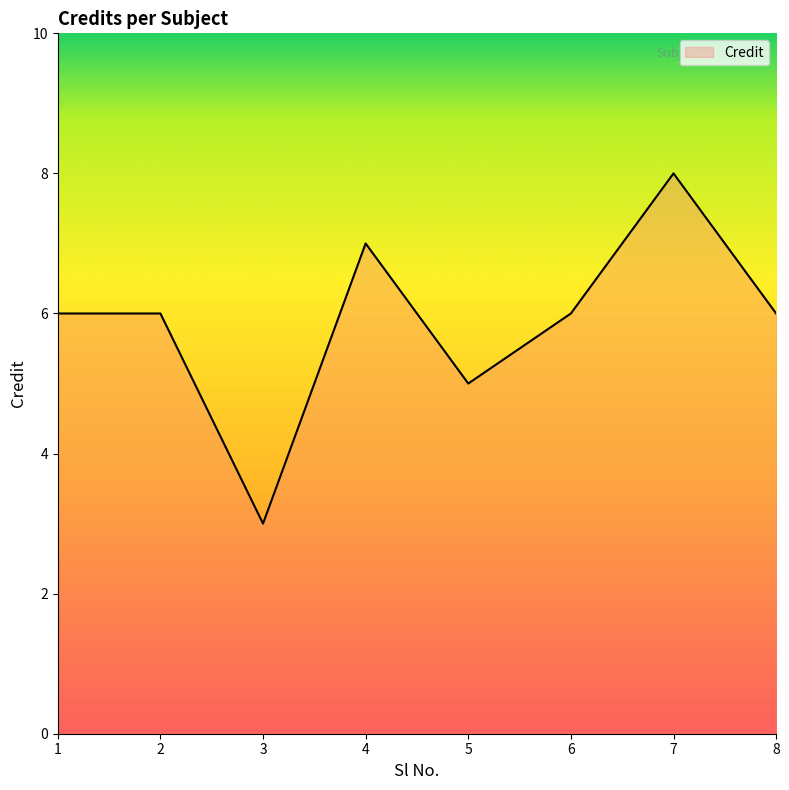

Read the value at 4.

7